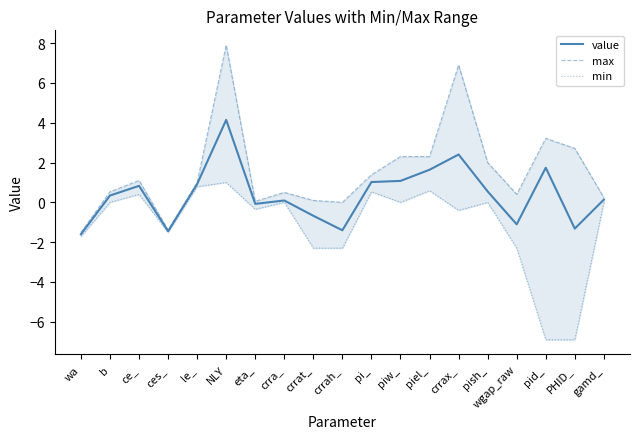

Which has a higher value, b or crrat_?

b